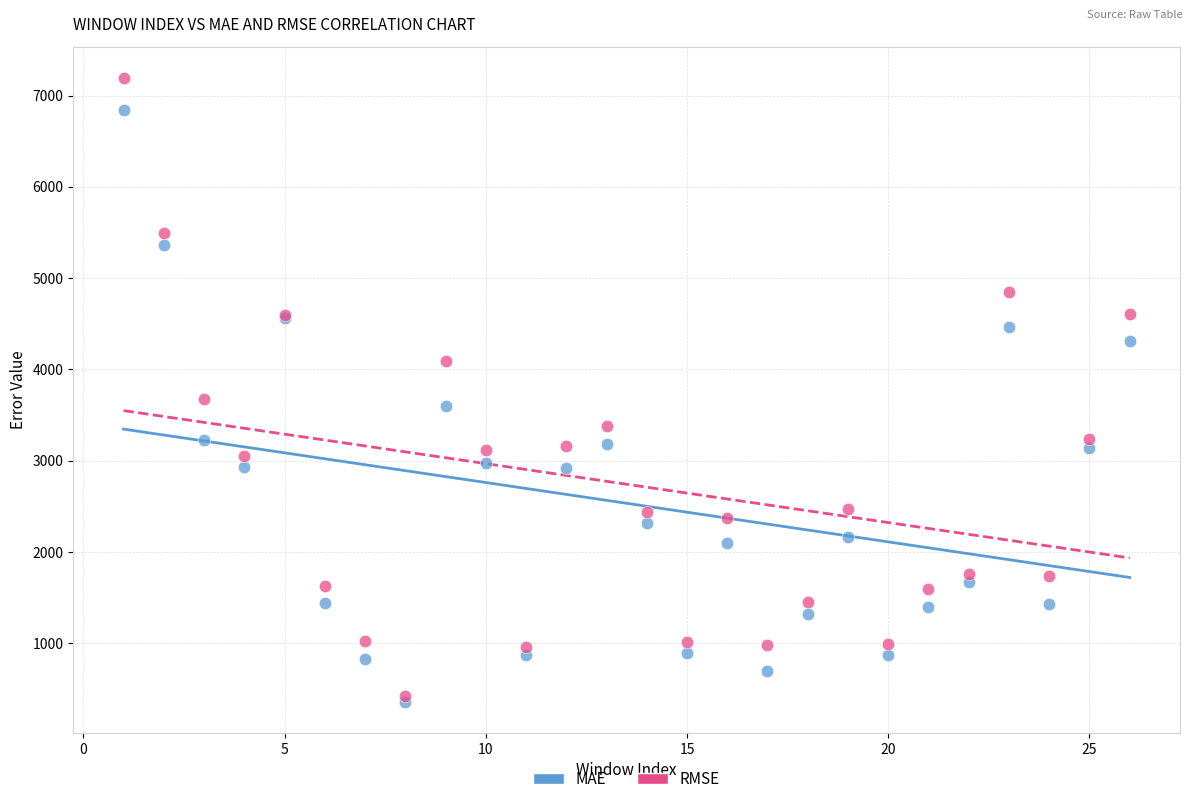

What are all the series names shown in the legend?

MAE, RMSE